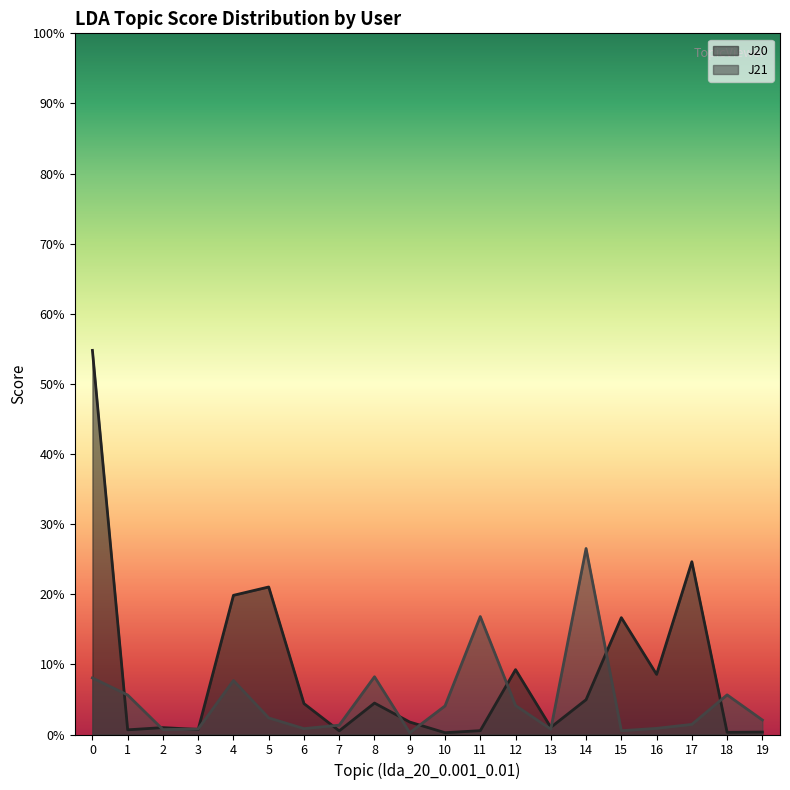

Is it true that J20 equals 0.0 at 10?

False